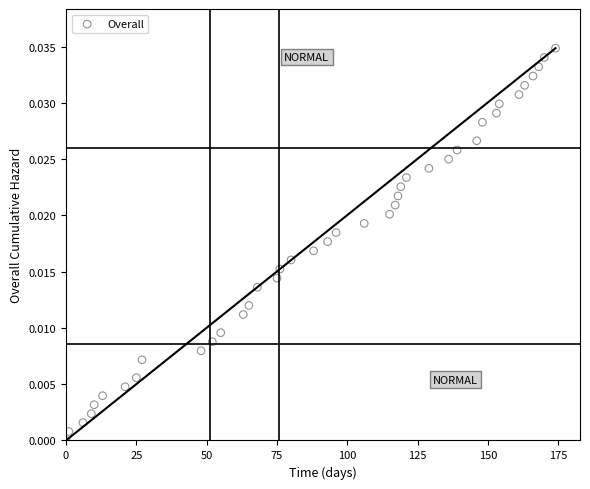

What is the range of X values (max minus min)?

174.0